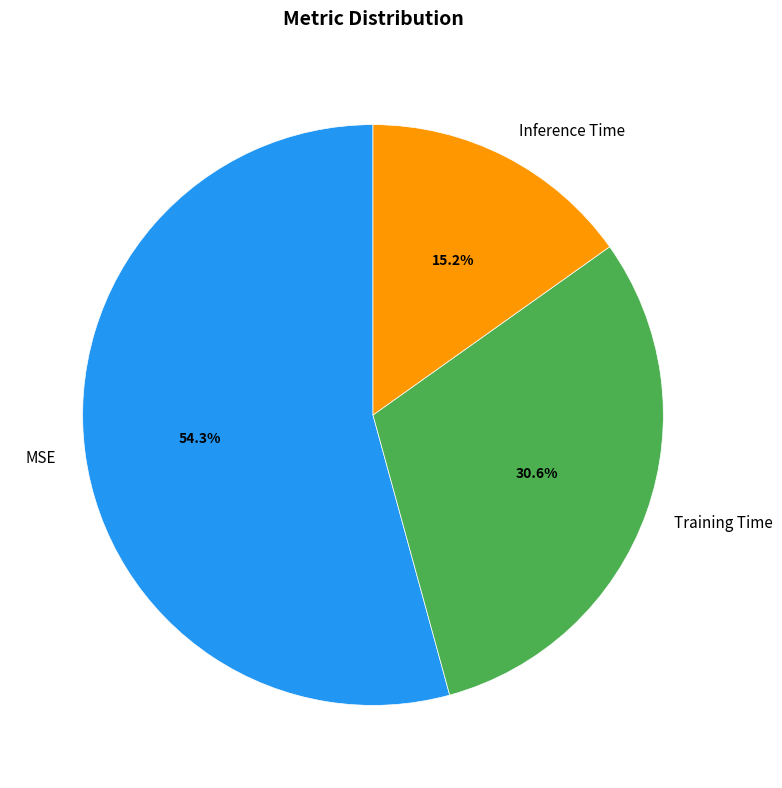

To the nearest percent, what is the difference between the MSE and Inference Time slice percentages?

39%